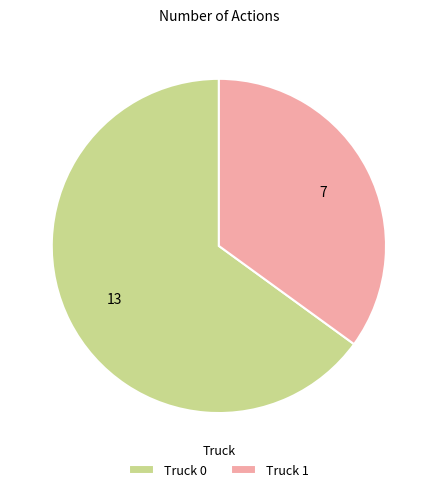

True or false: Truck 1 accounts for 27% of the total.

False